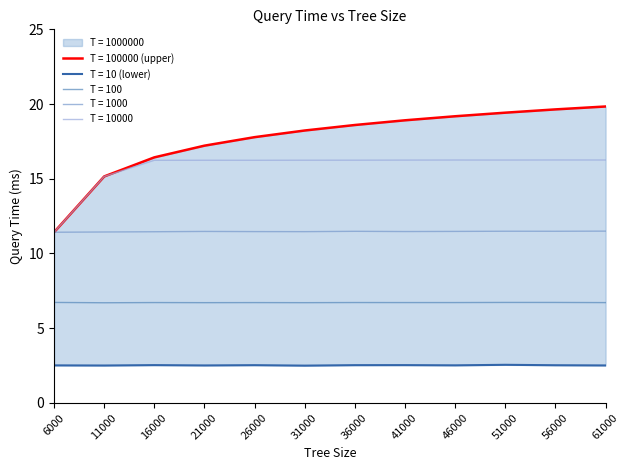

Is it true that T = 1000 equals 6.4 at 21000?

False